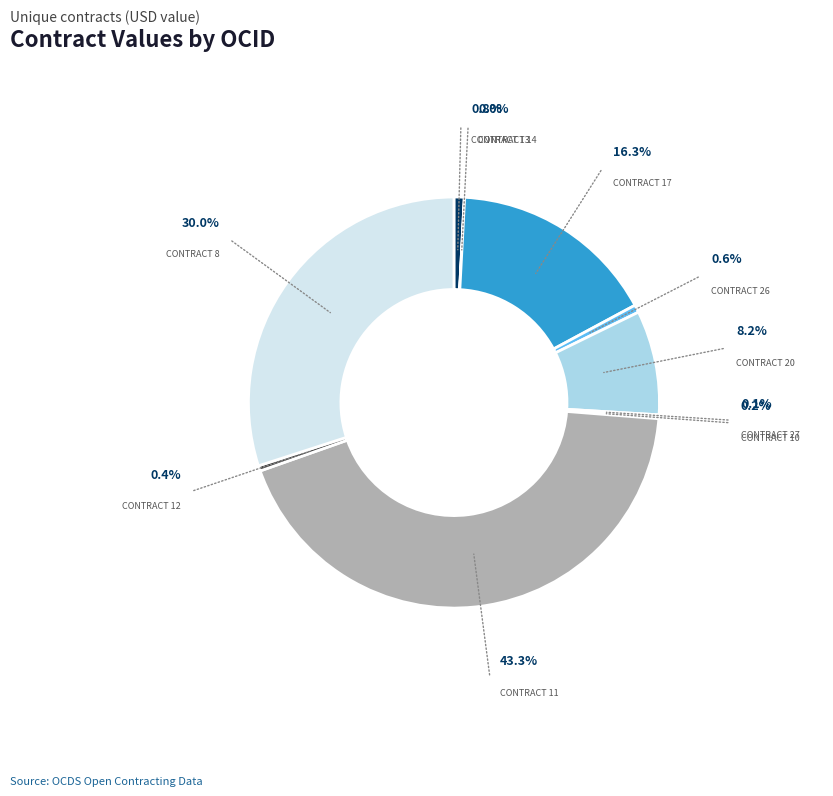

Is there a majority slice in this chart?

No